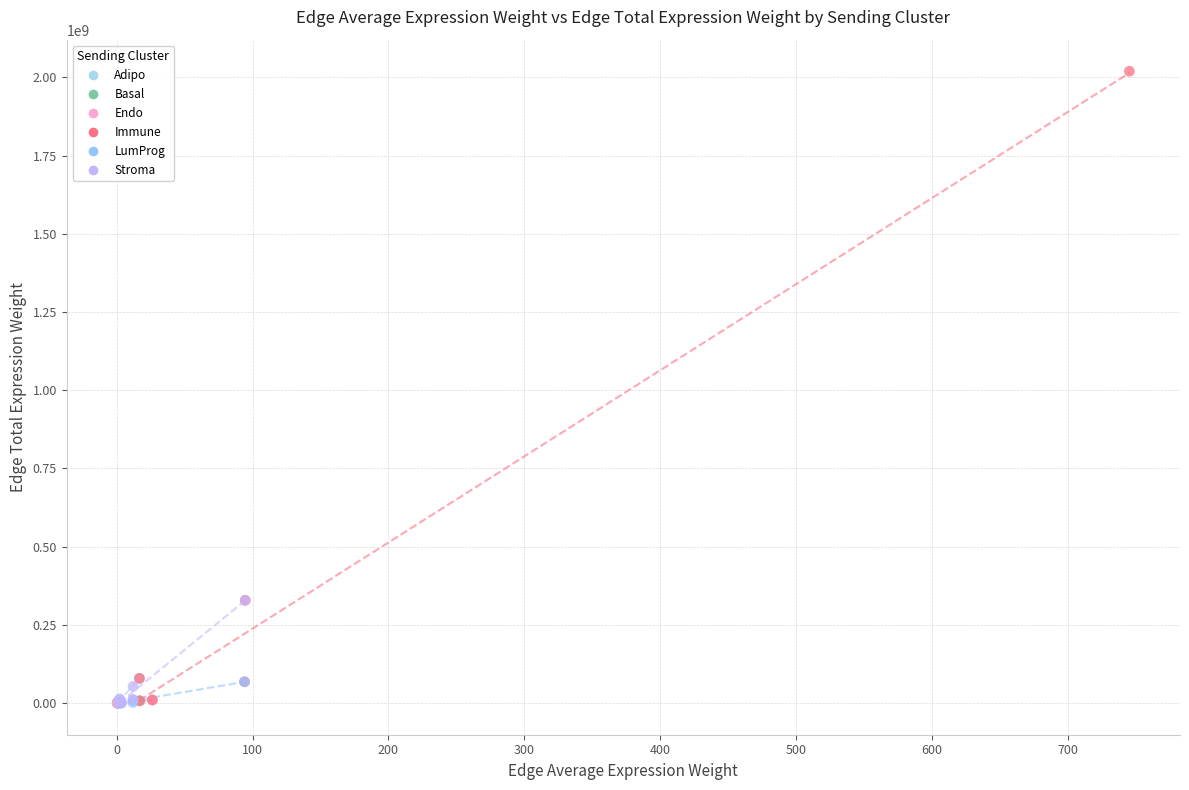

Which series has the widest spread of Y values?

Immune